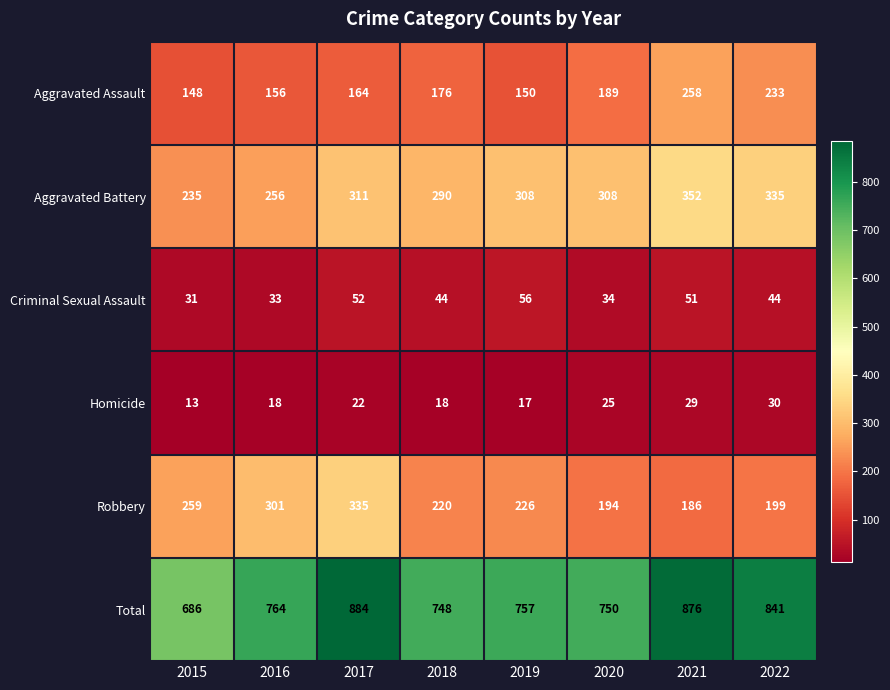

Which series has the largest total across all categories?

Total